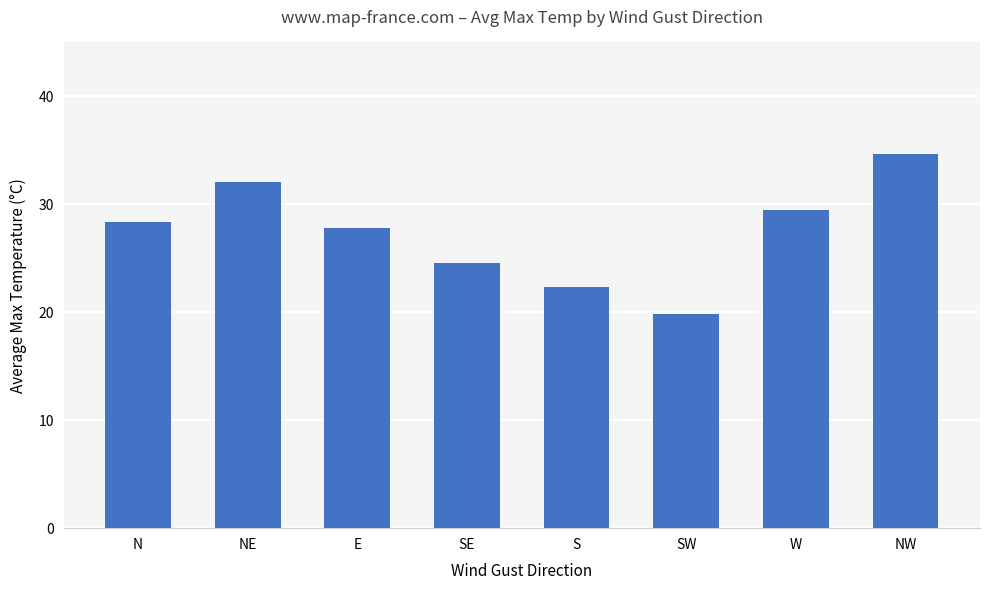

List the labels in order of value, smallest first.

SW, S, SE, E, N, W, NE, NW